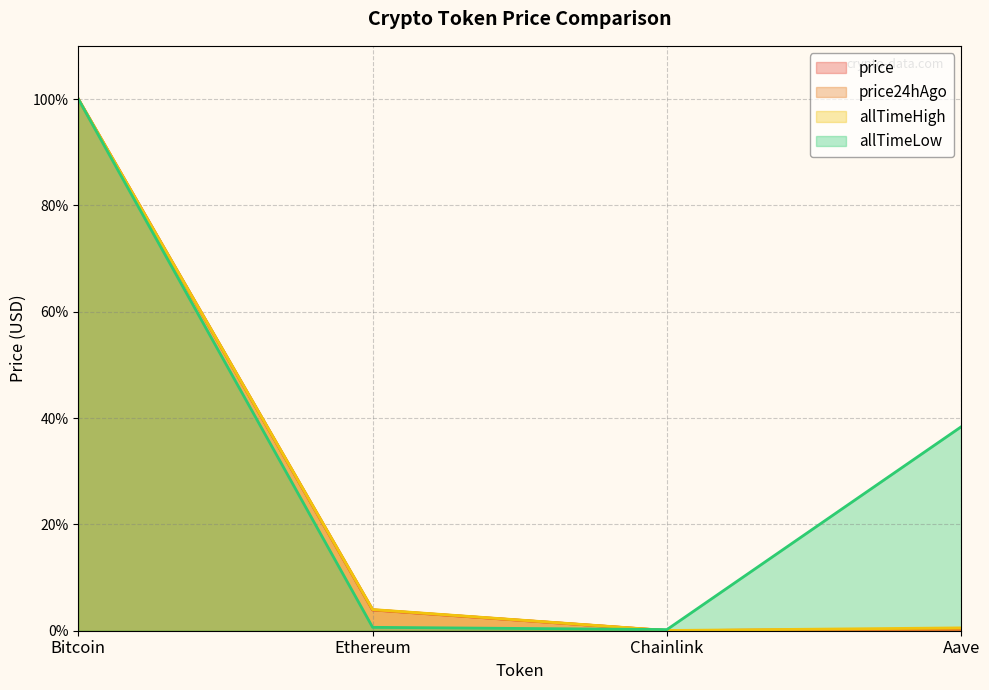

Reading left to right, transcribe all the data shown in this chart.

price: Bitcoin=100.0	Ethereum=3.9	Chainlink=0.0	Aave=0.3
price24hAgo: Bitcoin=100.0	Ethereum=3.9	Chainlink=0.0	Aave=0.3
allTimeHigh: Bitcoin=100.0	Ethereum=4.0	Chainlink=0.0	Aave=0.5
allTimeLow: Bitcoin=100.0	Ethereum=0.6	Chainlink=0.2	Aave=38.4